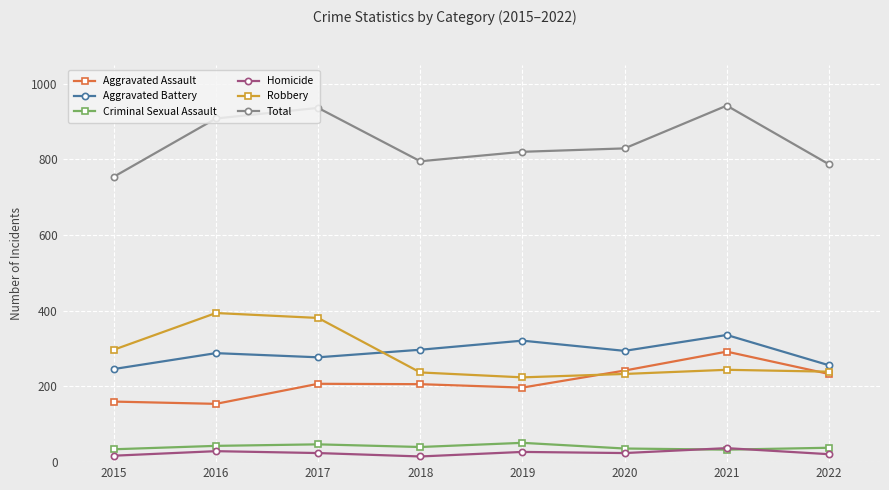

What is the value of the Robbery point at the 1st from the left?

297